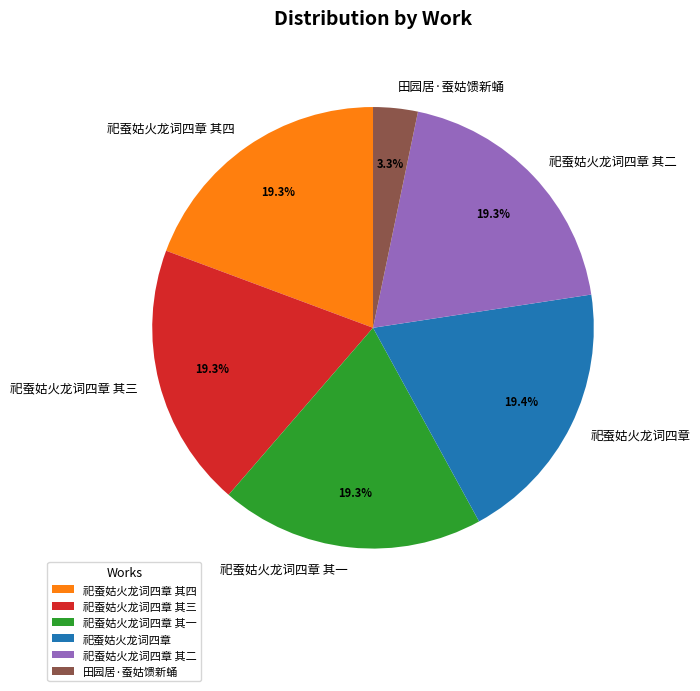

Is the sum of 田园居·蚕姑馈新蛹 and 祀蚕姑火龙词四章 其二 greater than half?

No